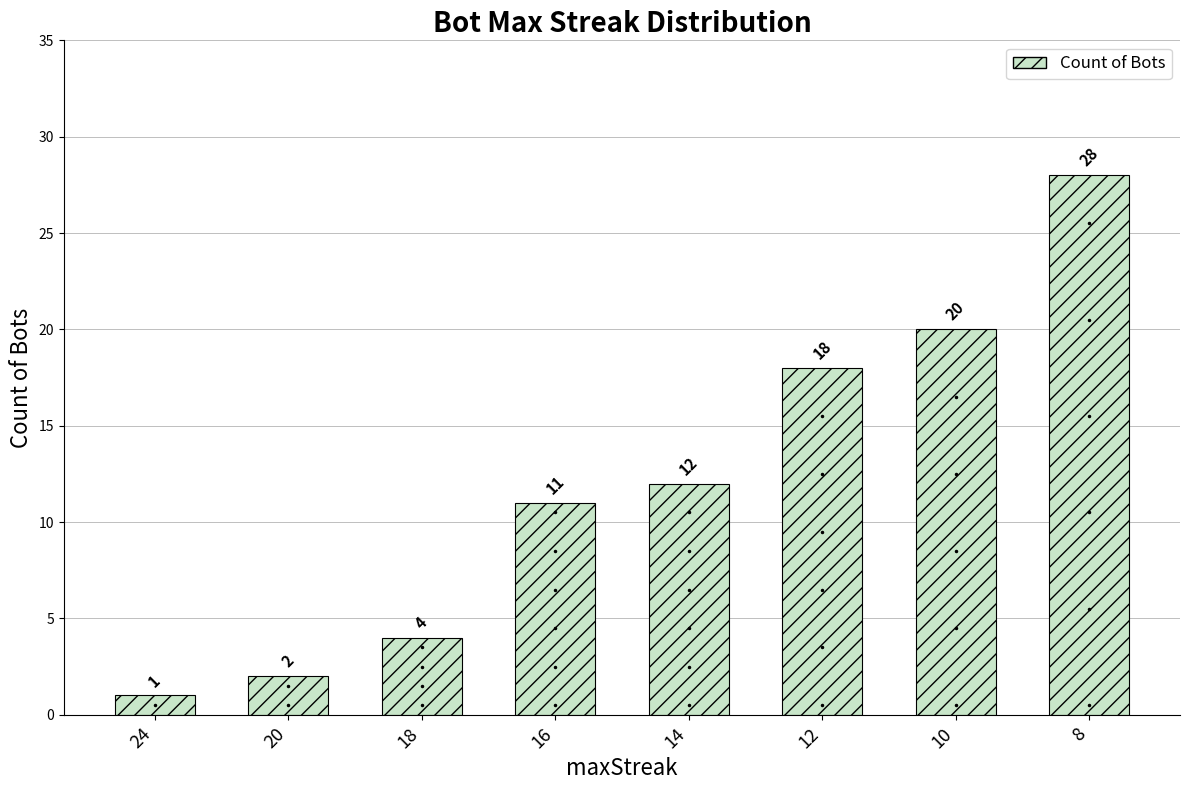

Which label corresponds to the smallest value in the chart?

24